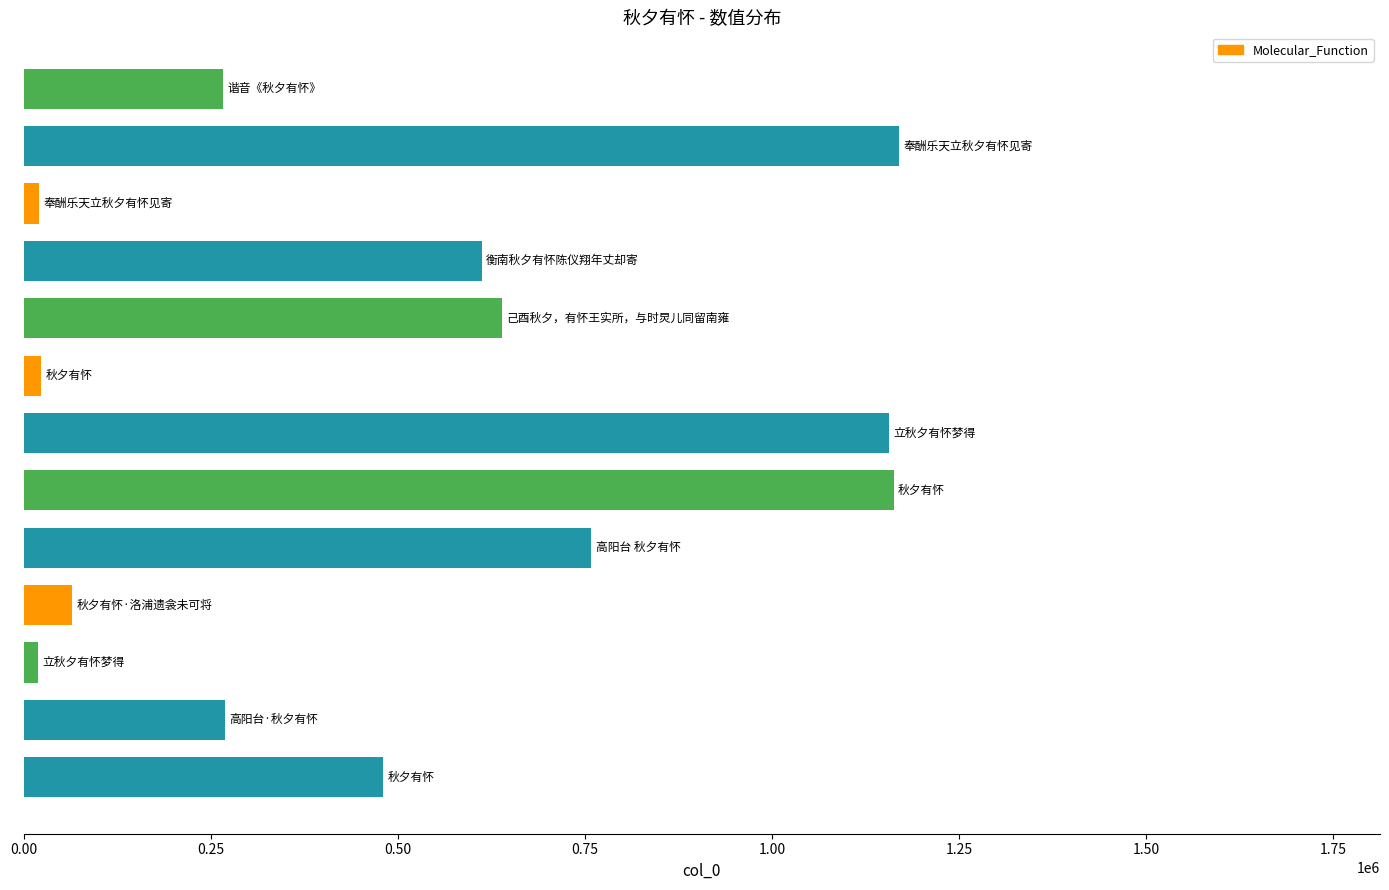

What is the sum of all values?

6643676